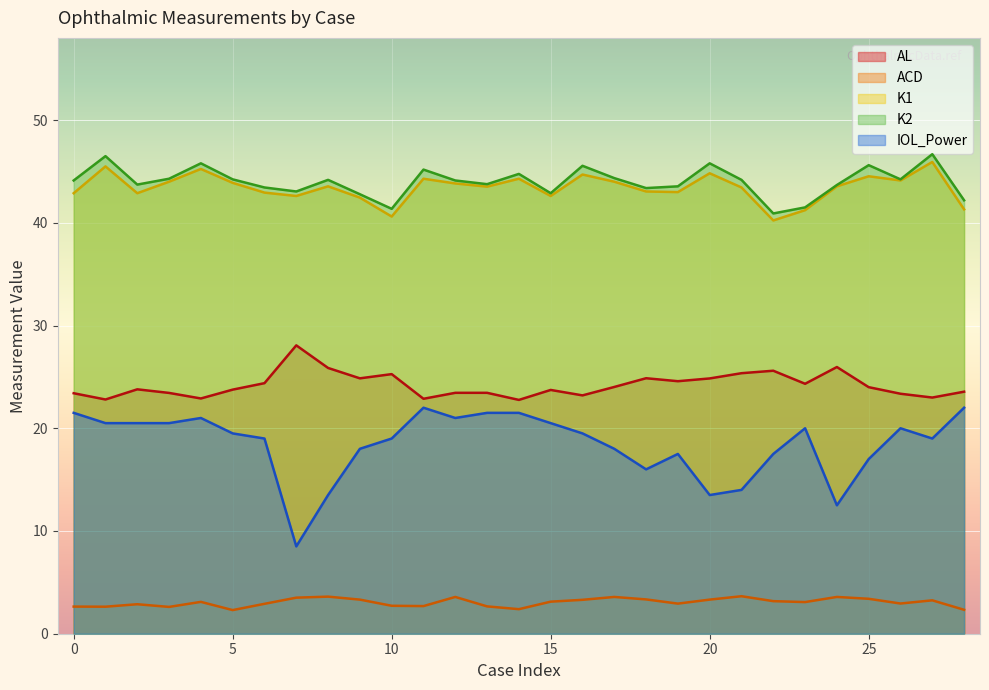

How many data points in IOL_Power are less than 19?

11